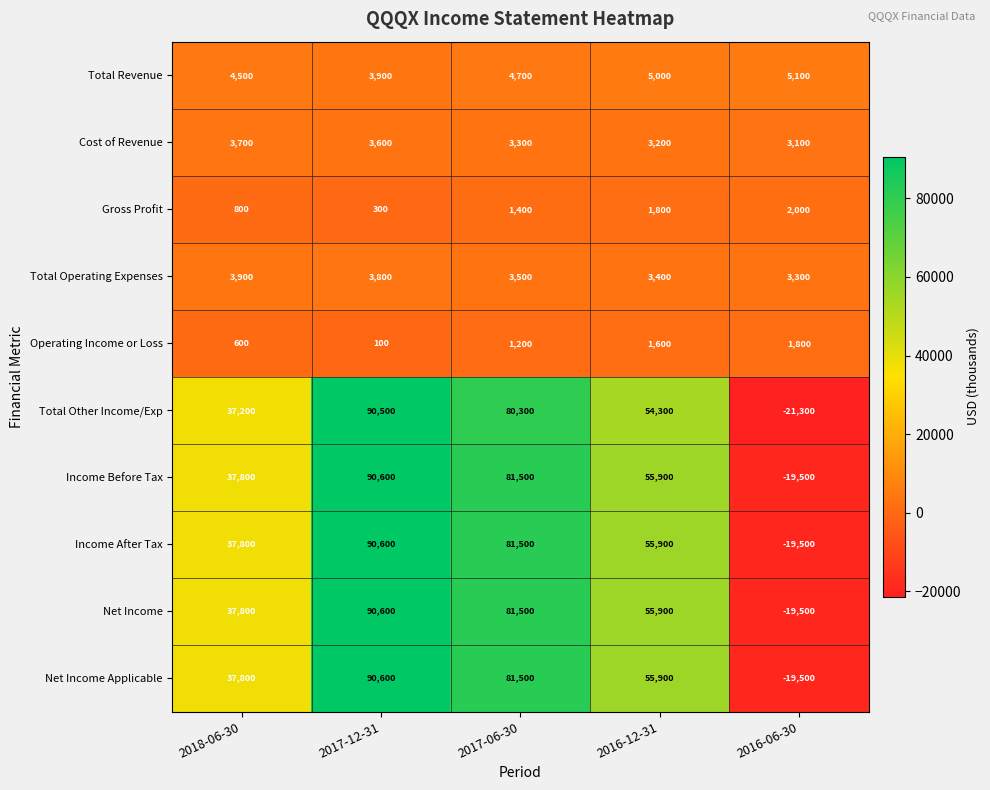

At how many categories does at least one series exceed 69842?

2